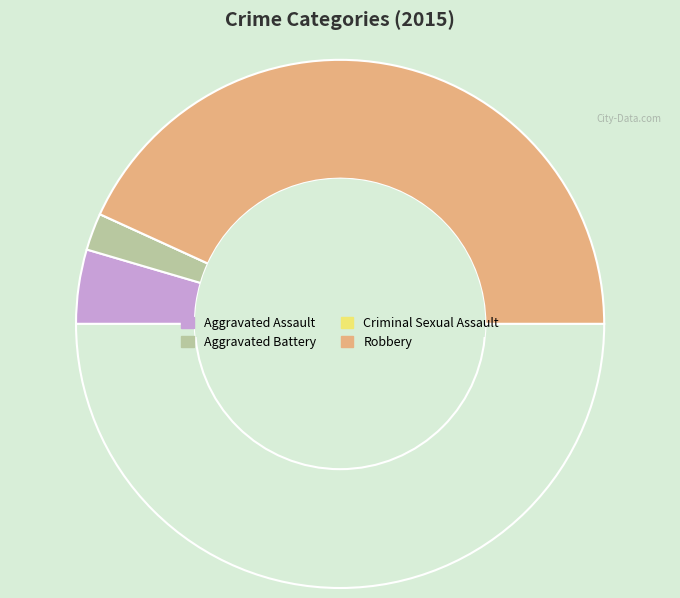

To the nearest percent, what is the average slice percentage?

25%